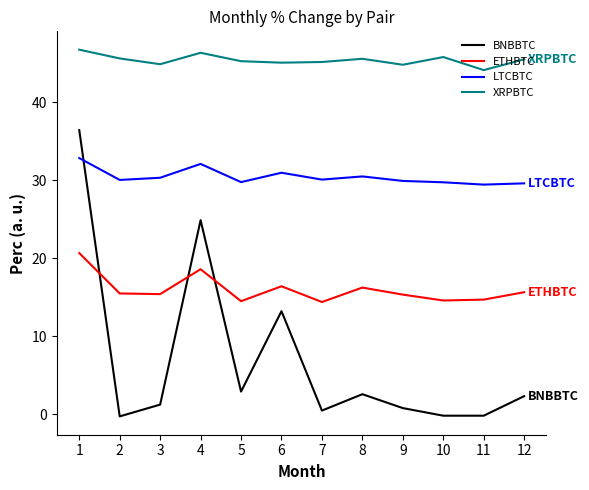

At how many categories does at least one series exceed 37?

12